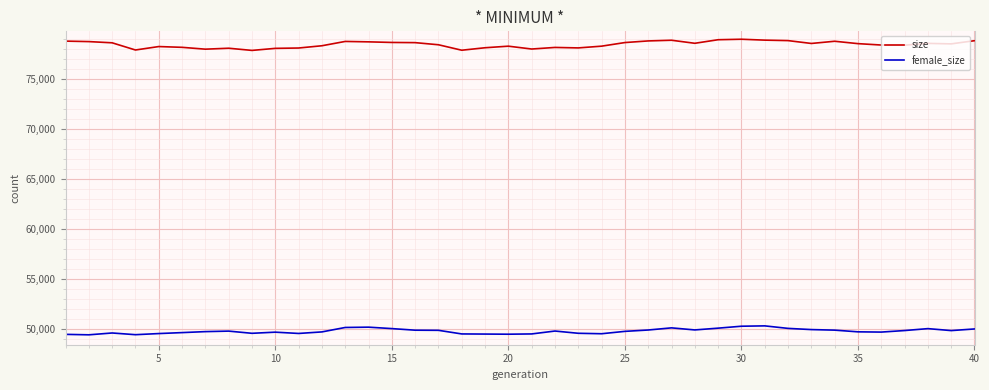

What is the difference between the maximum and minimum values in the female_size series?

893